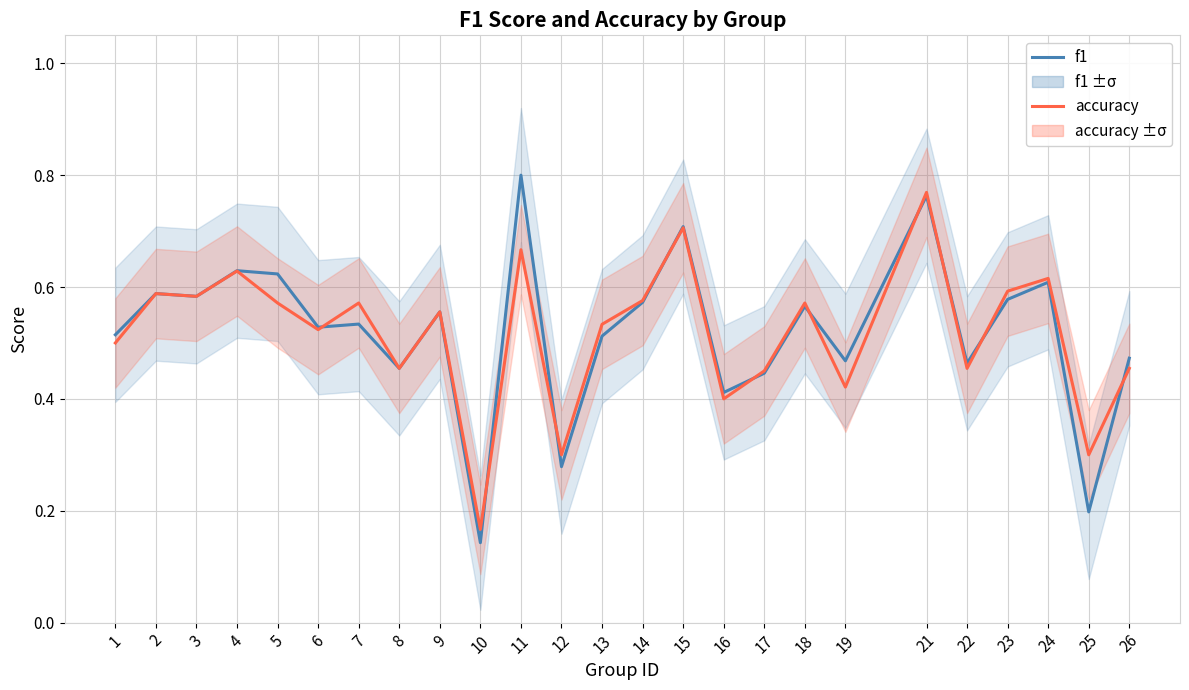

Is the value of accuracy at 22 greater than the value of f1 at 13?

No